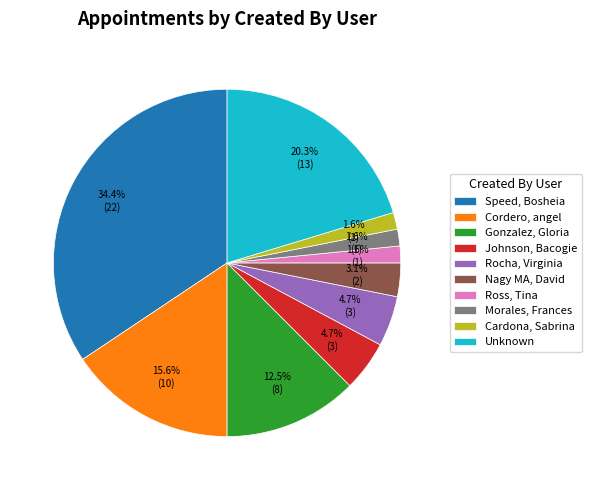

Which slice is the largest?

Speed, Bosheia